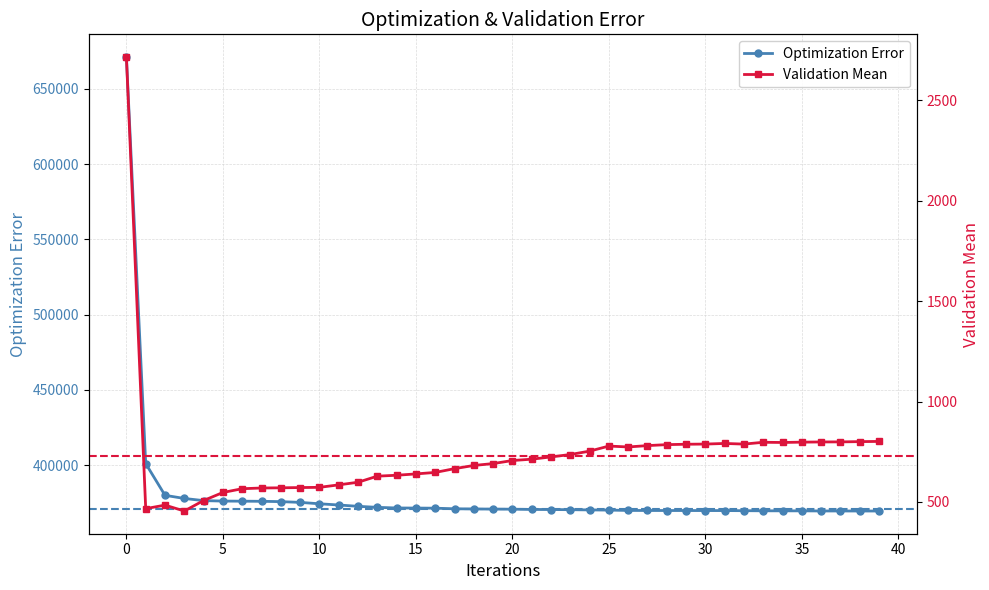

True or false: VALIDATIONERROR and OPTIMIZATIONERROR intersect in this chart.

False